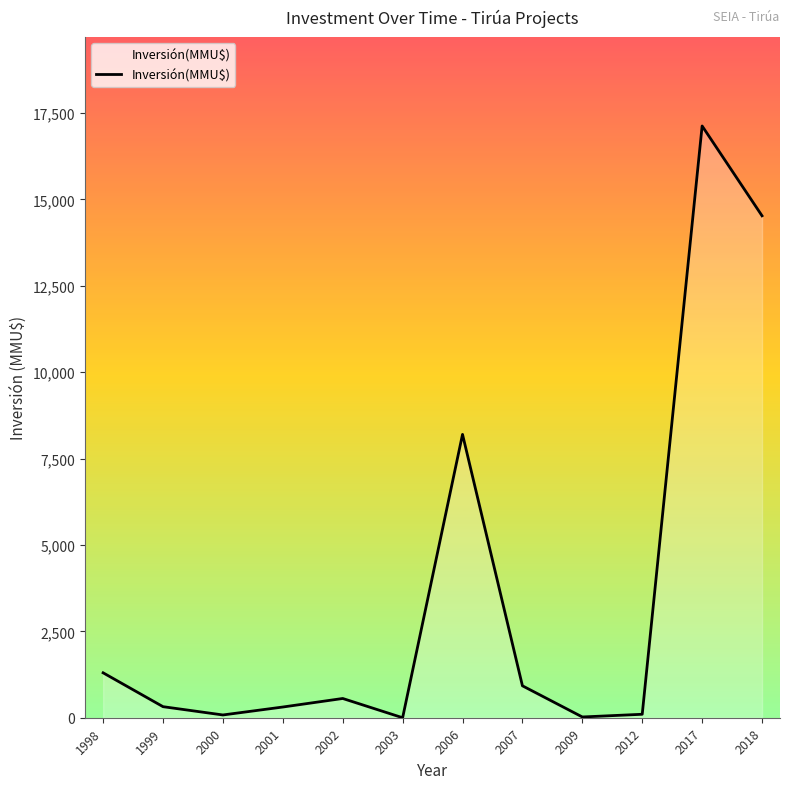

Where is the data nearest to the value 8563?

2006